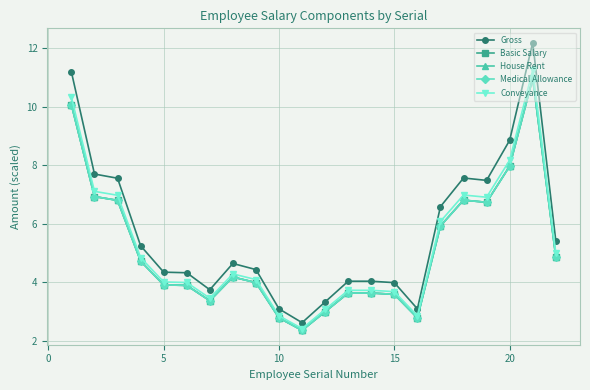

True or false: Conveyance and House Rent cross at least once.

False